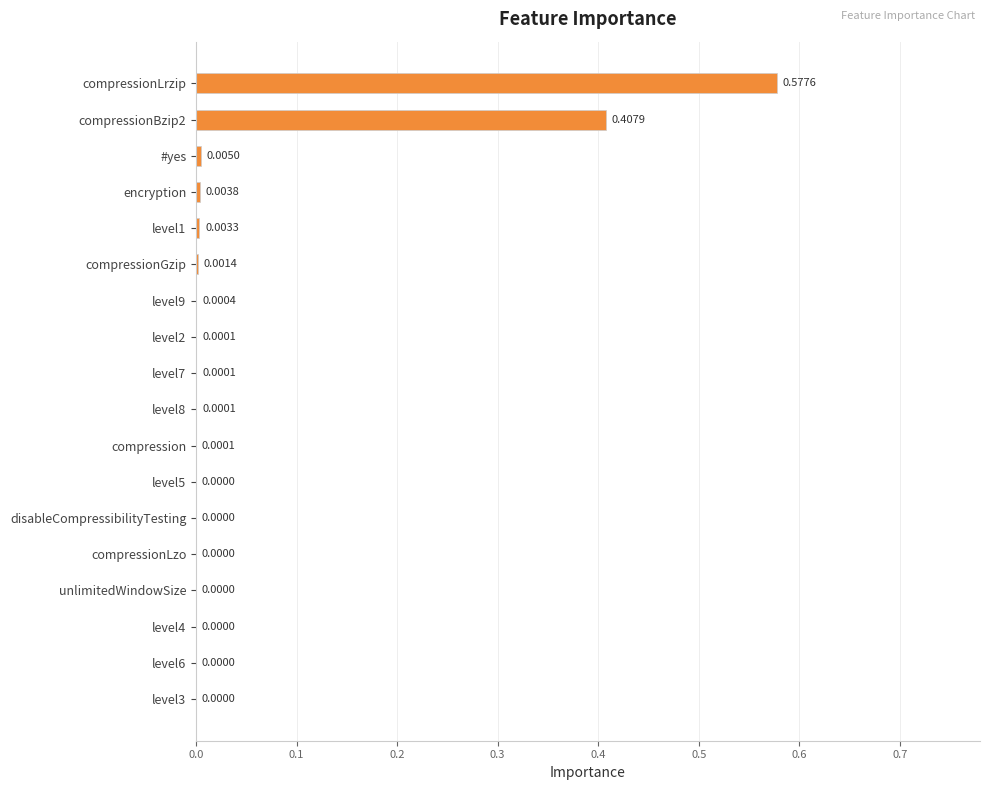

What is the sum of all values?

1.0